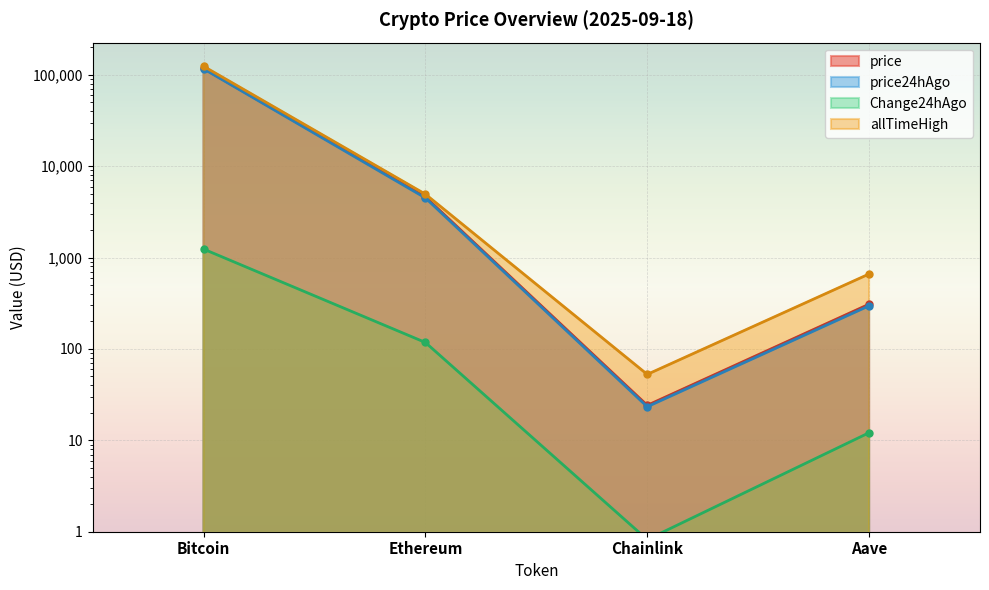

Which series has the largest range (max minus min)?

allTimeHigh